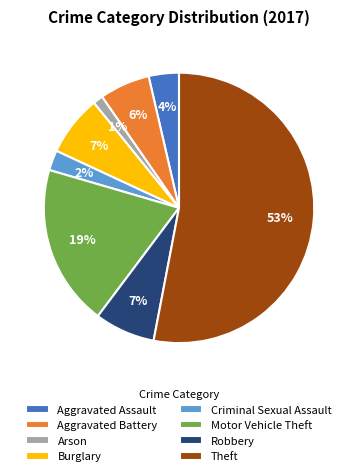

Is Theft the majority of the pie?

Yes